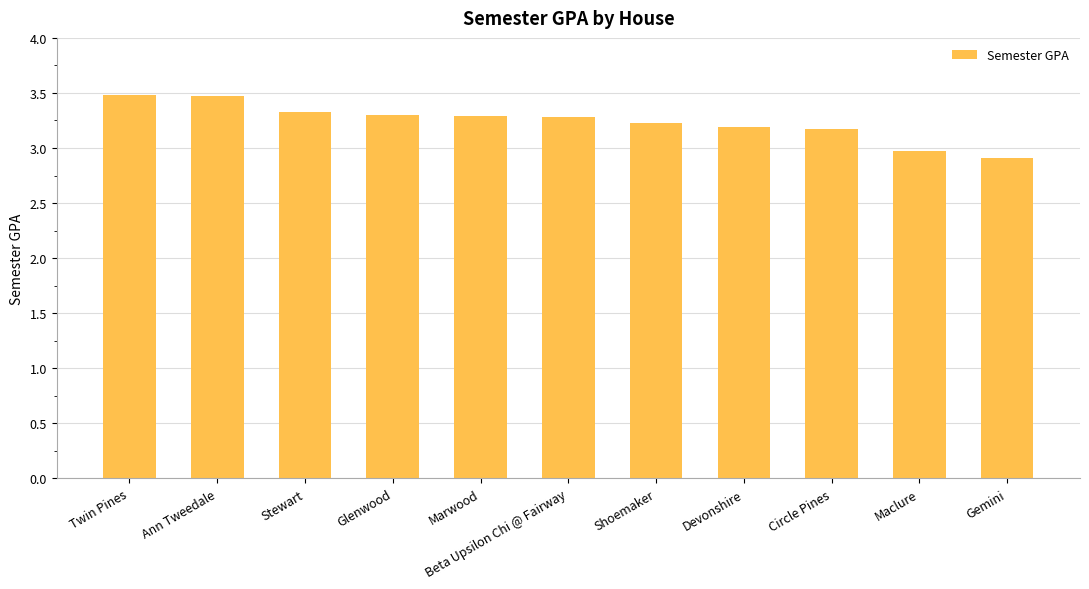

How many data points are less than 3?

2